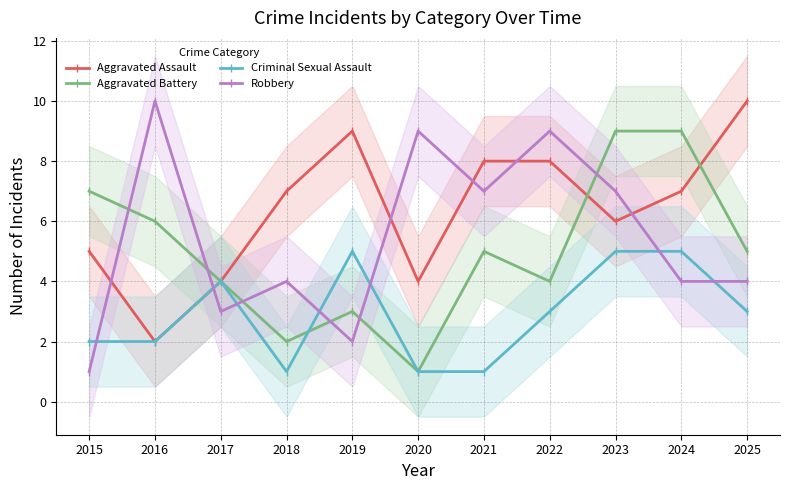

At how many categories does at least one series exceed 5?

10